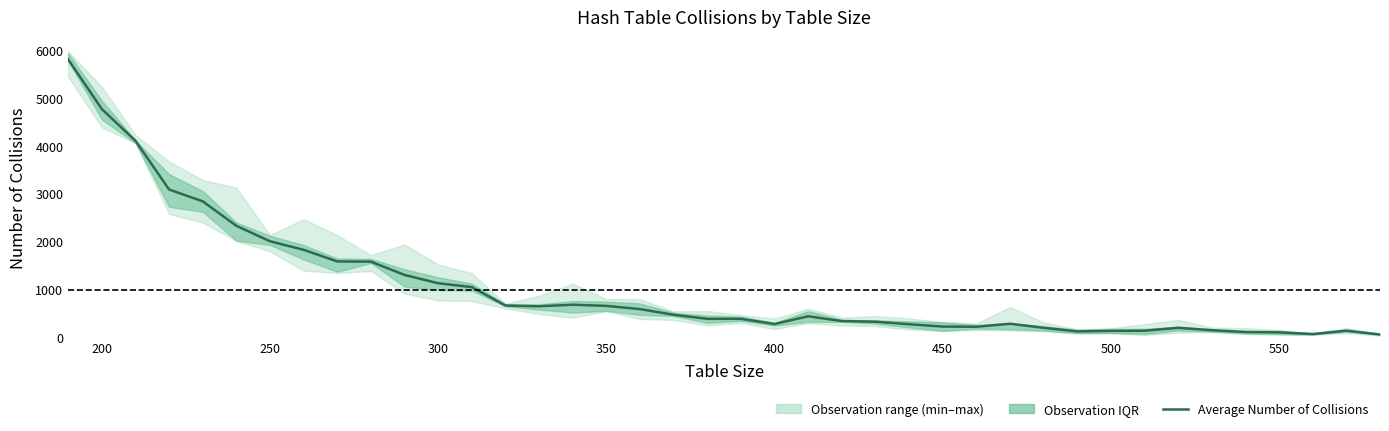

Is this an area chart (filled region under the line)?

No